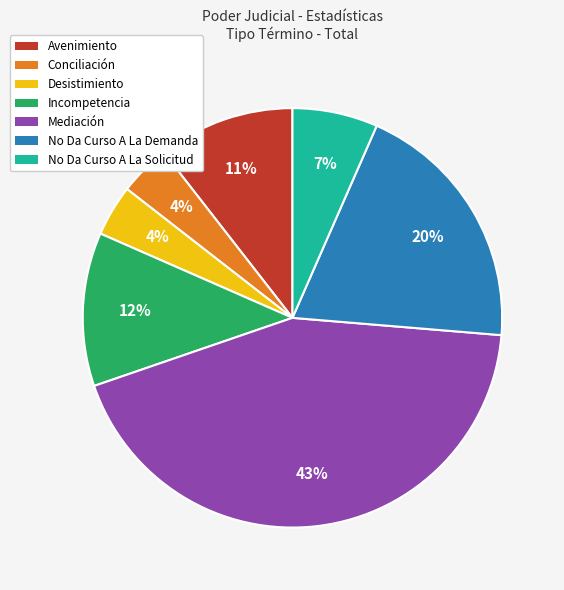

What is the largest slice in the pie chart?

Mediación